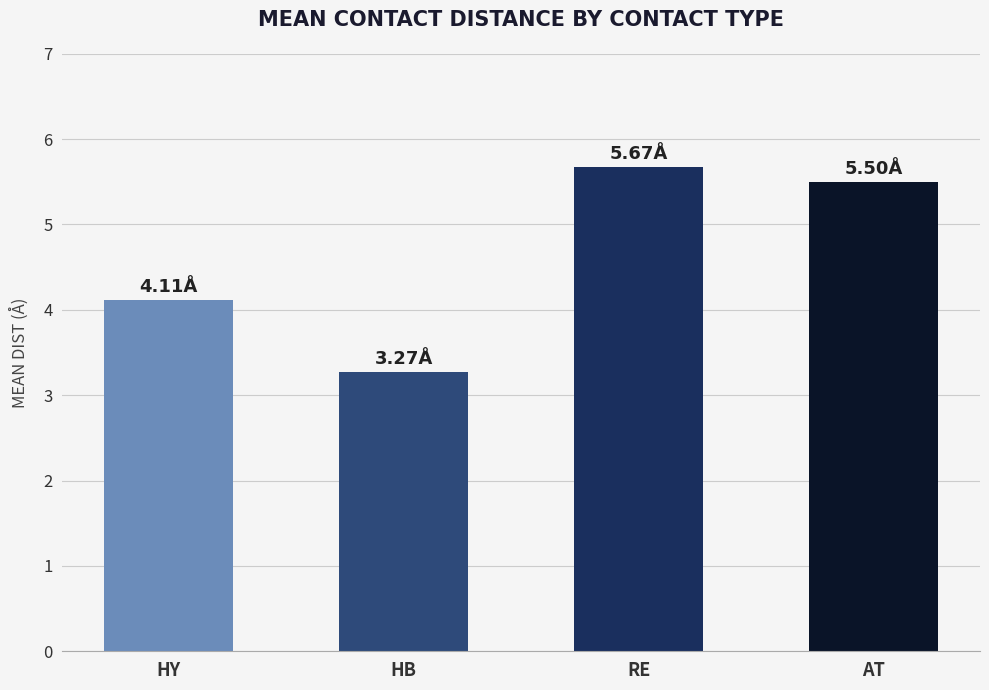

What value does the data have at HY?

4.1